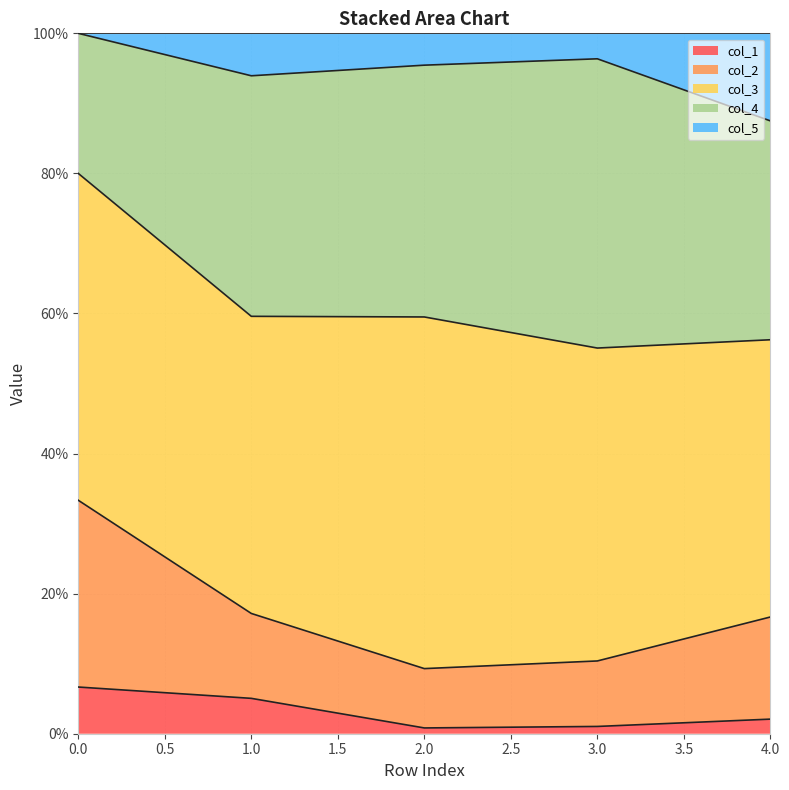

What is the value of the col_2 point at the 4th from the left?

0.1